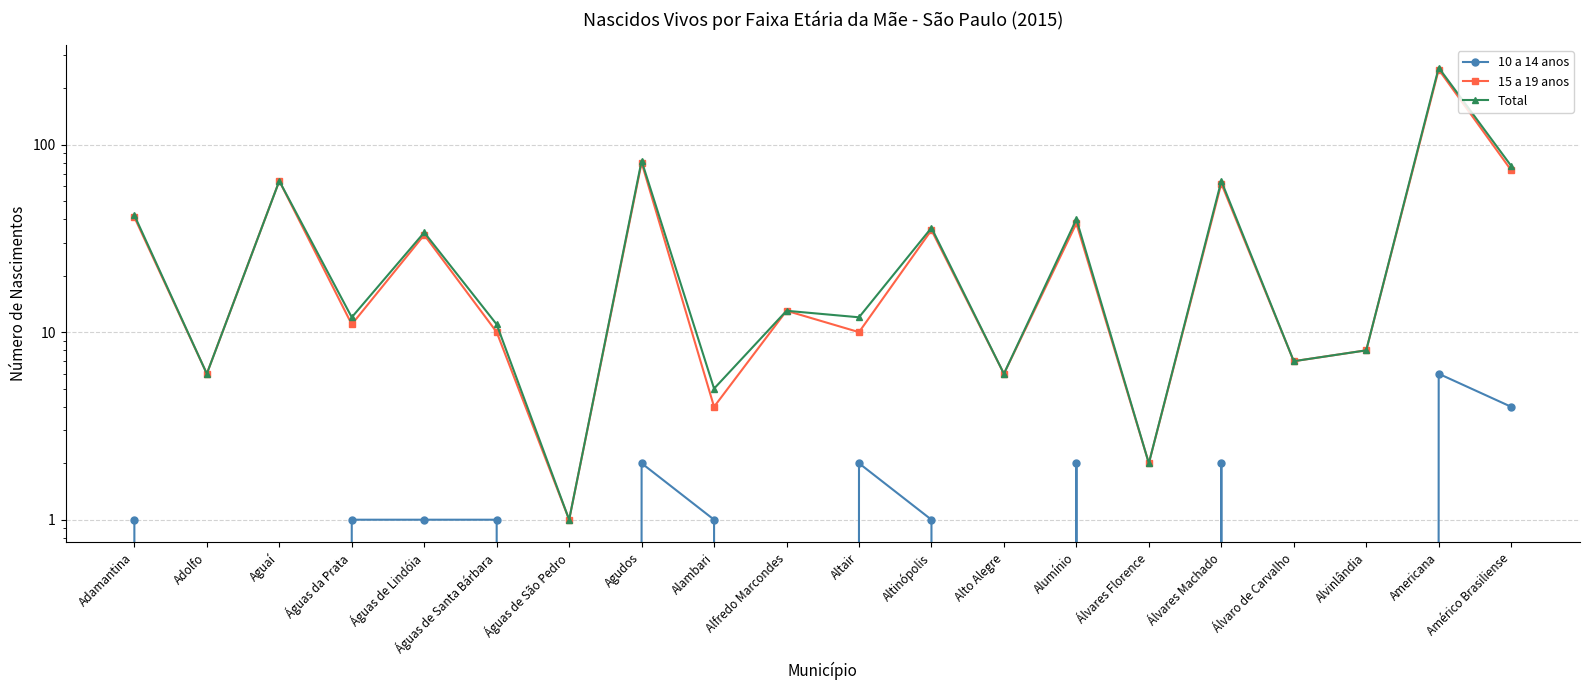

The 15 a 19 anos series shows 73 at Américo Brasiliense. True or false?

True